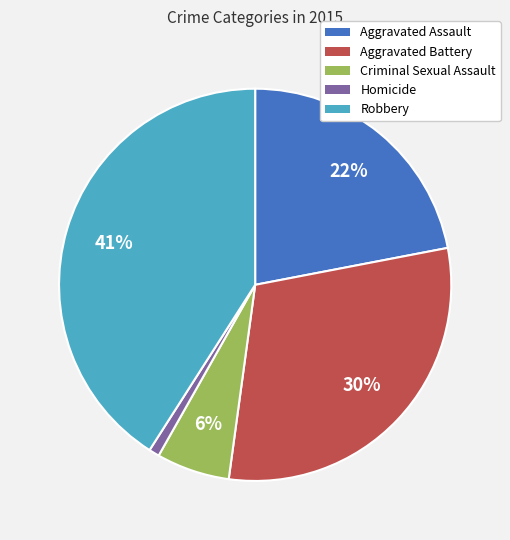

Which category has the biggest portion of the pie?

Robbery